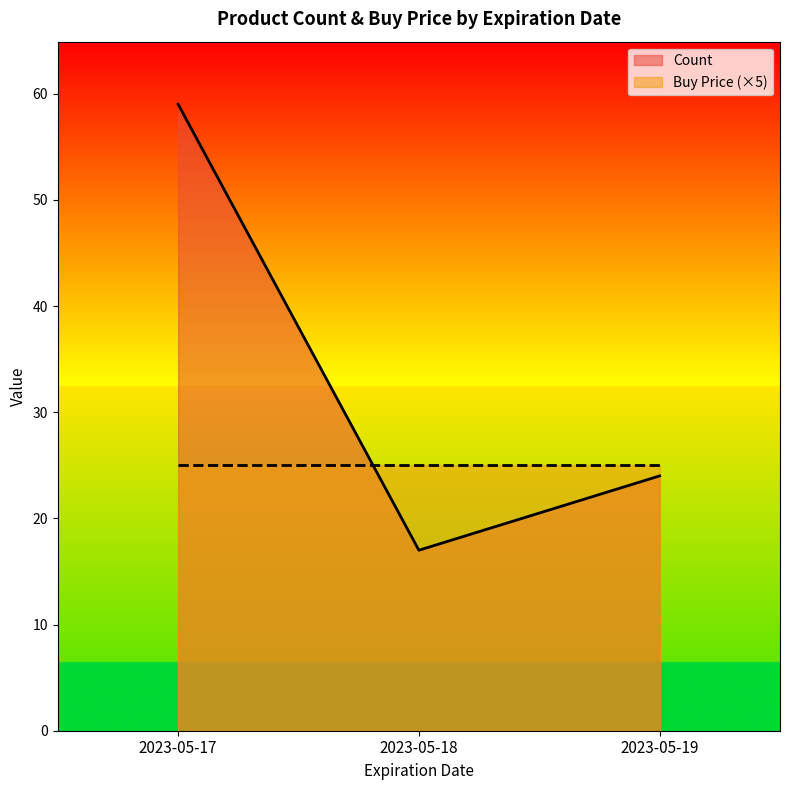

What are all the series names shown in the legend?

Count, Buy Price (×5)